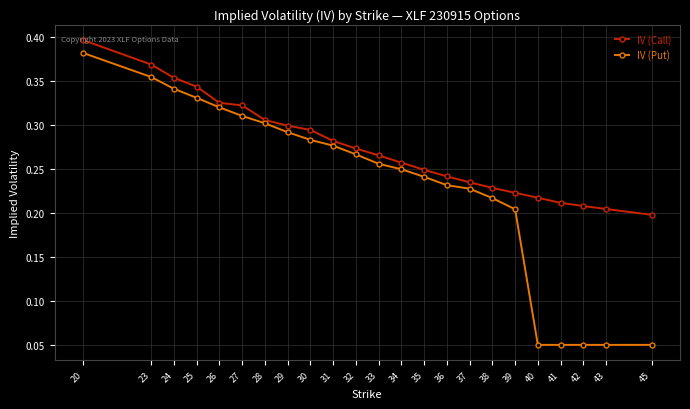

Count the number of categories in the chart.

23